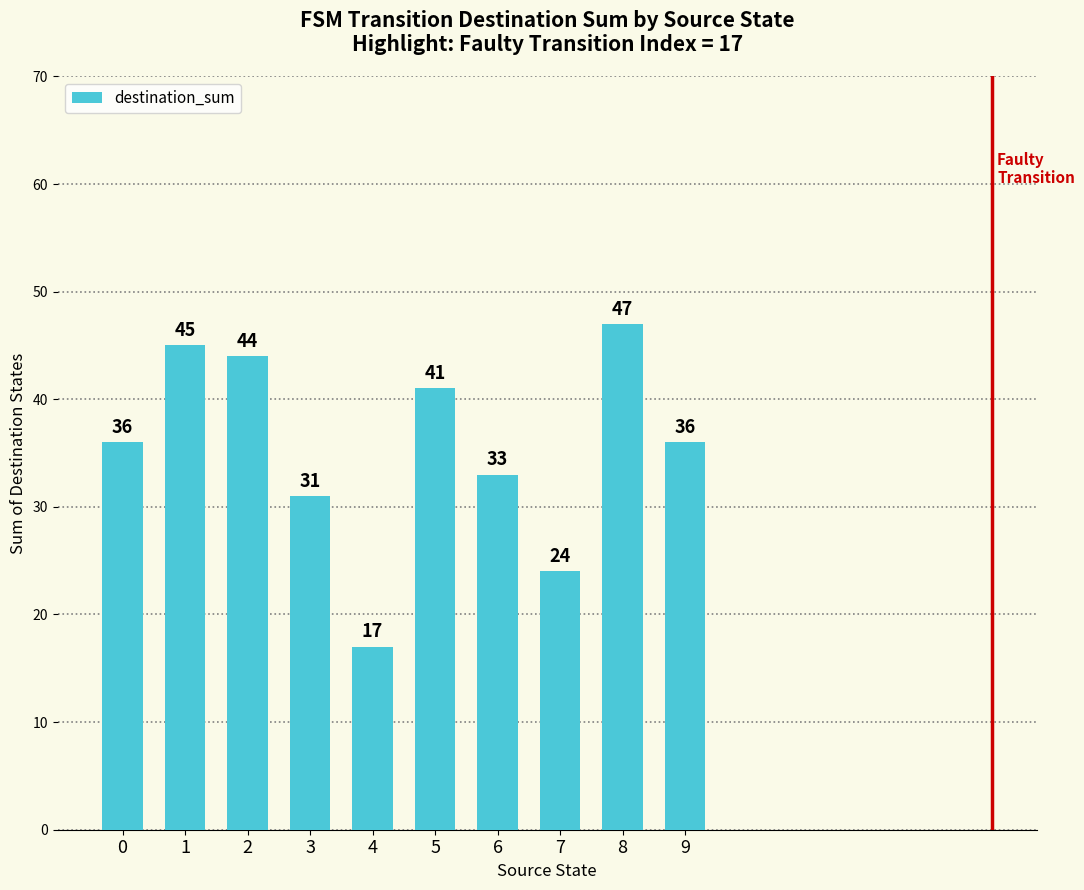

What is the smallest value displayed?

17